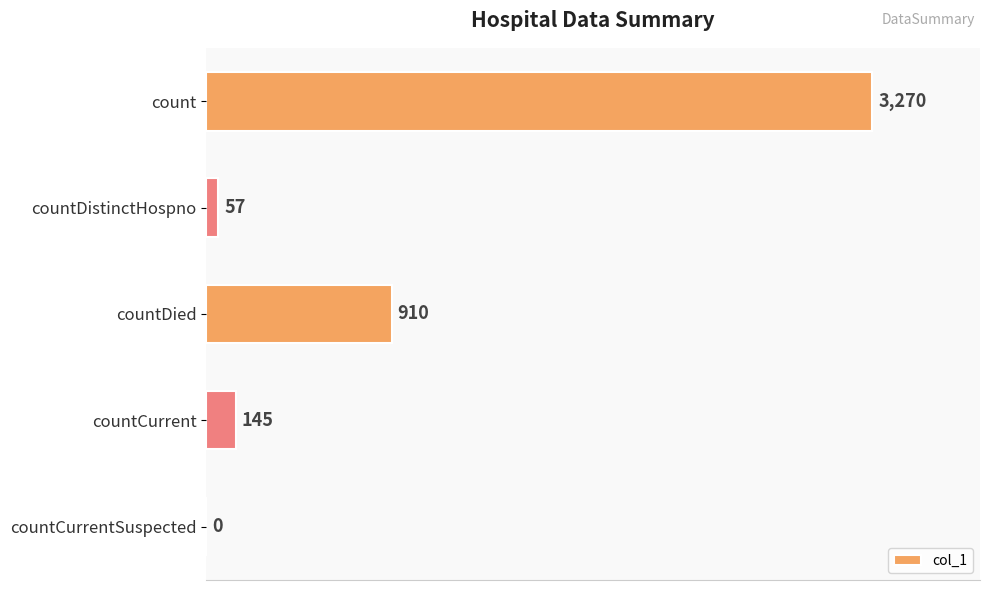

What is the maximum value shown in the chart?

3270